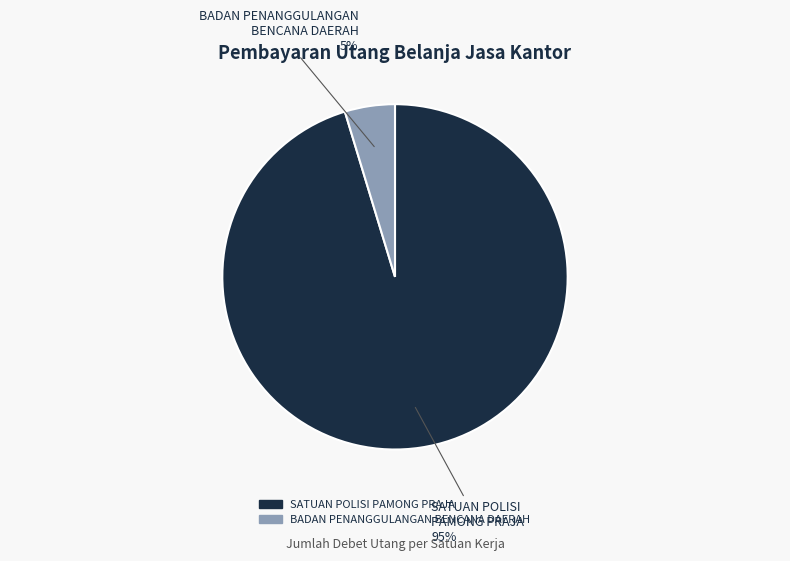

Is it true that SATUAN POLISI PAMONG PRAJA is 95% of the pie?

True